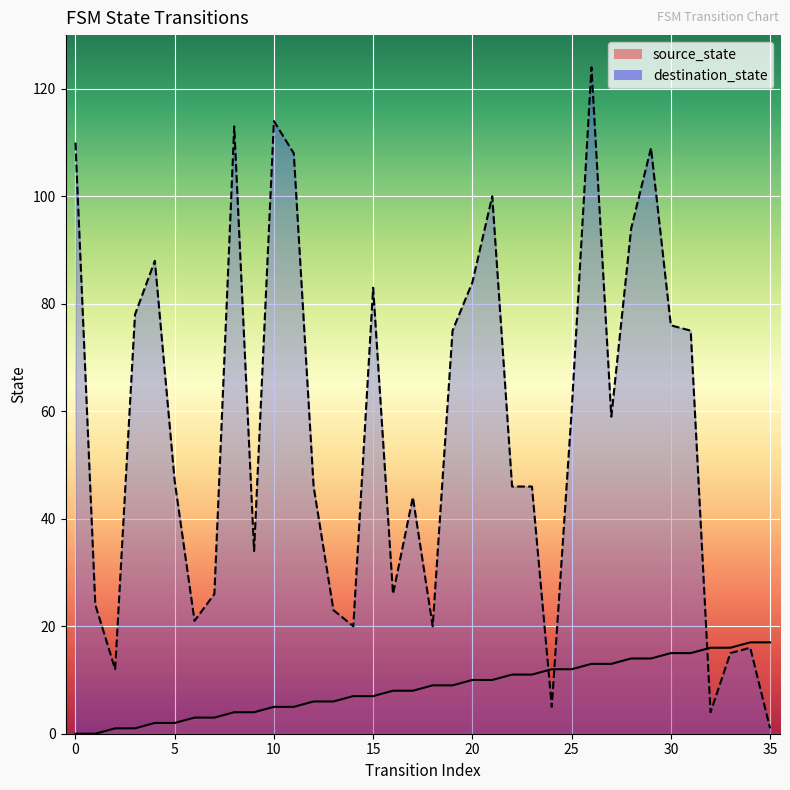

Rank the series by their average value, from lowest to highest.

source_state, destination_state